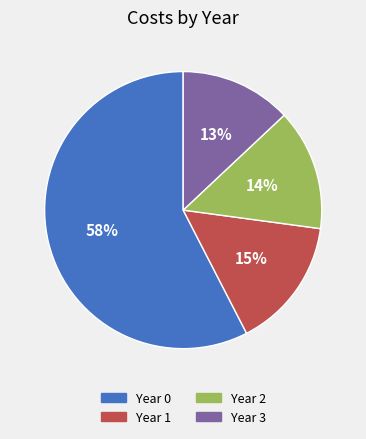

What is the largest slice in the pie chart?

Year 0